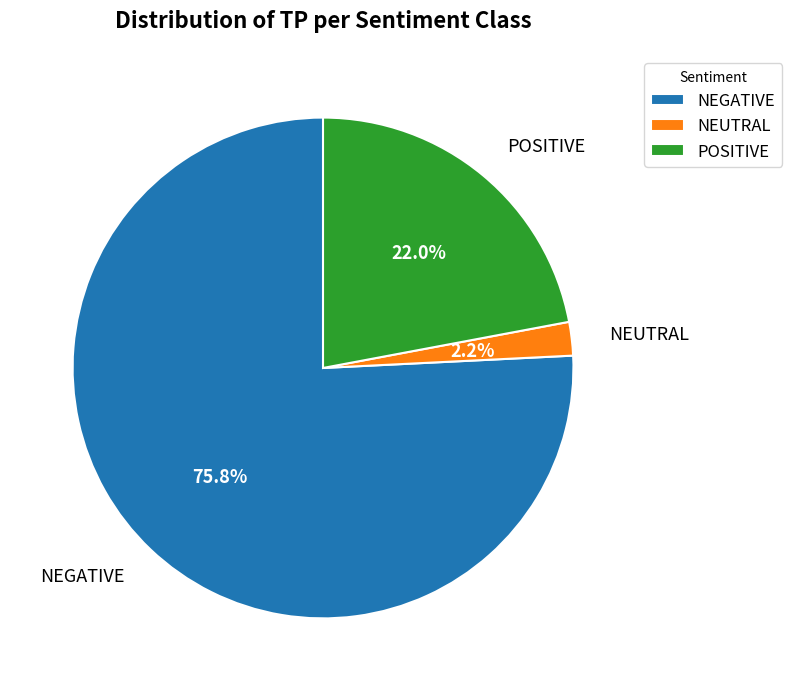

Approximately how many times larger is the value at NEGATIVE compared to POSITIVE?

3.4